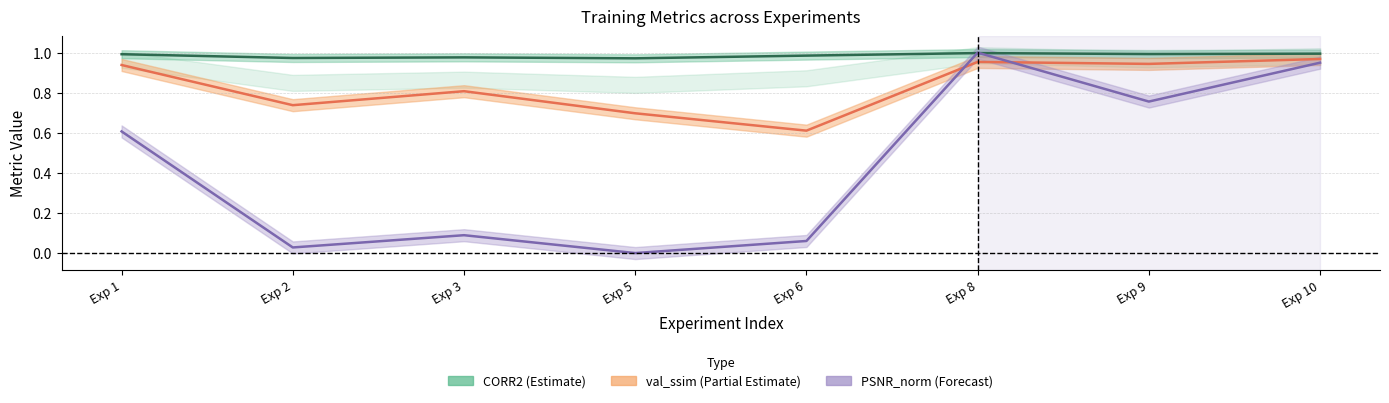

At how many categories does at least one series exceed 0?

8